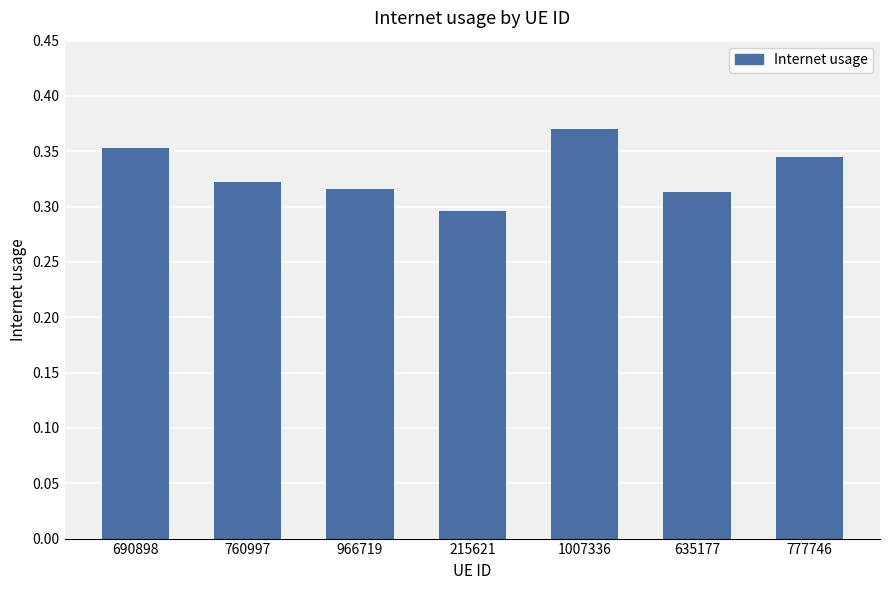

At which category does the chart reach its peak across all series?

1007336